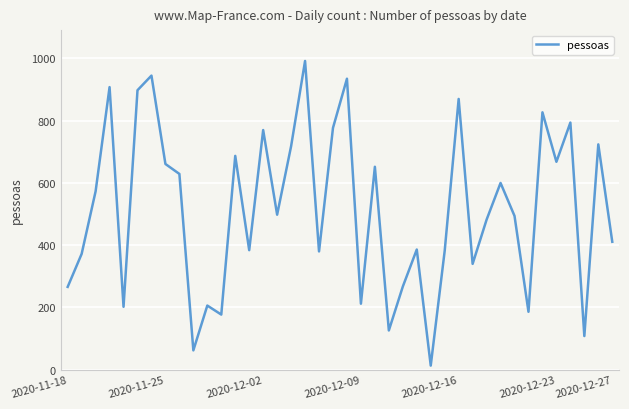

What is the difference between the maximum and minimum values?

979